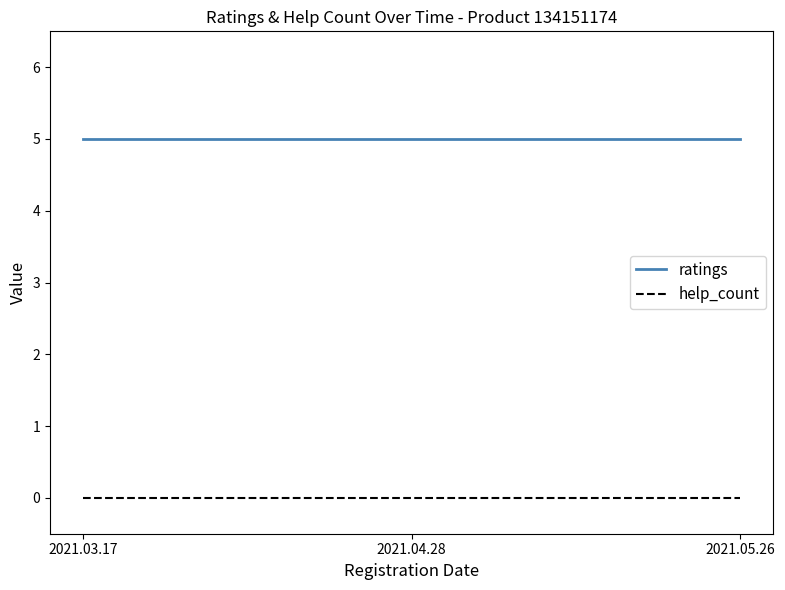

Rank the series by their maximum value, from highest to lowest.

ratings, help_count